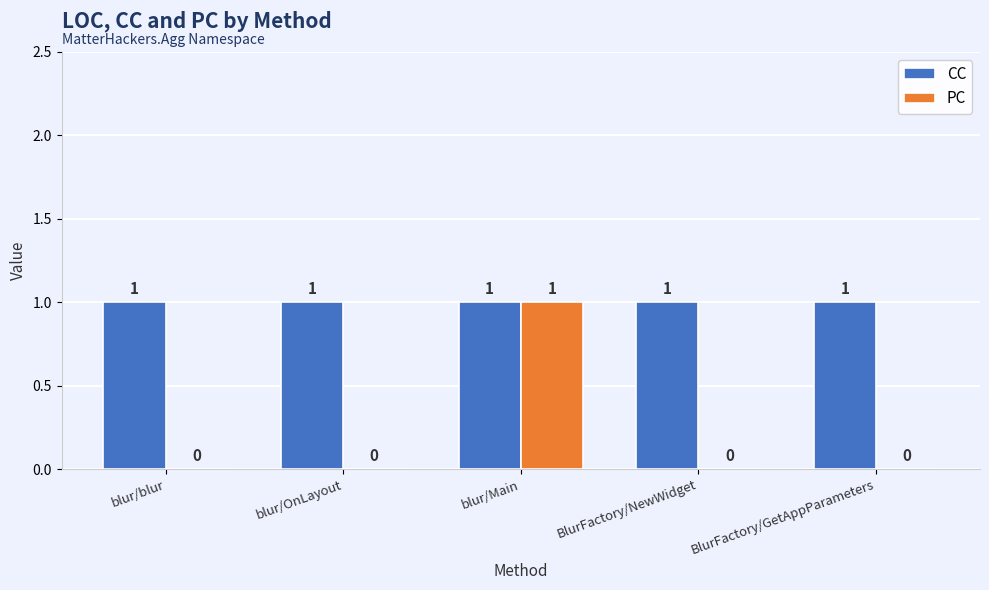

What are all the series names shown in the legend?

CC, PC